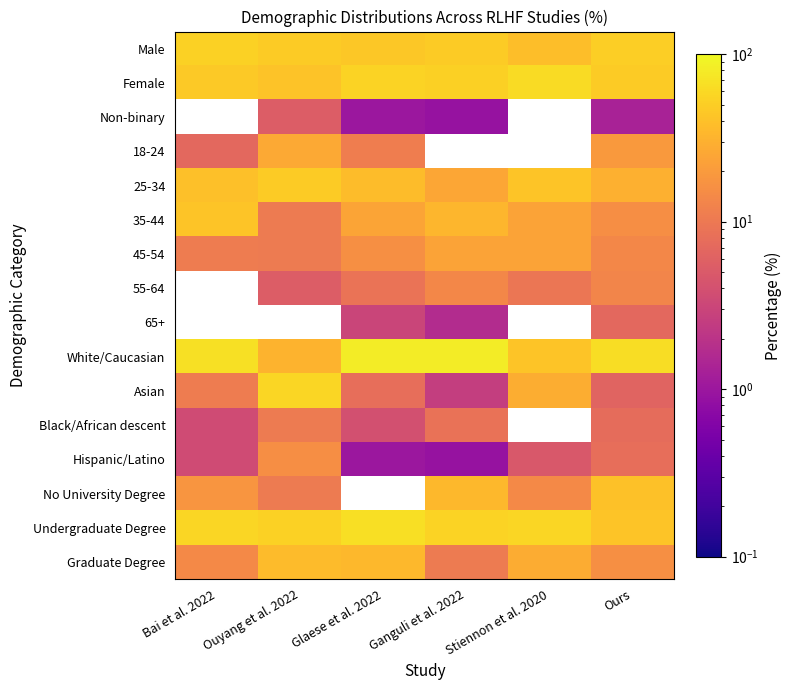

Where is White/Caucasian nearest to the value 56?

Ours